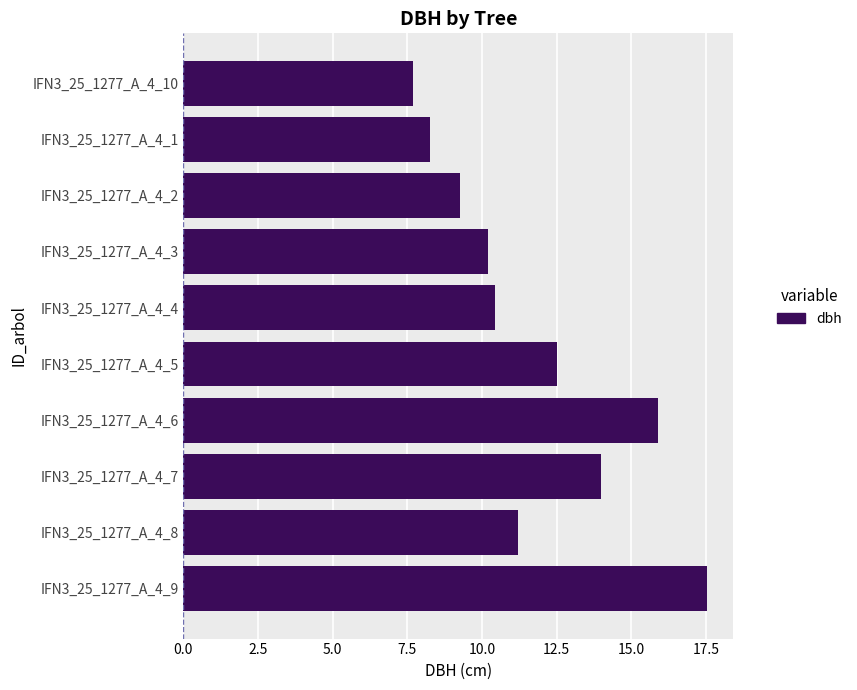

At which label is the value closest to 12?

IFN3_25_1277_A_4_5